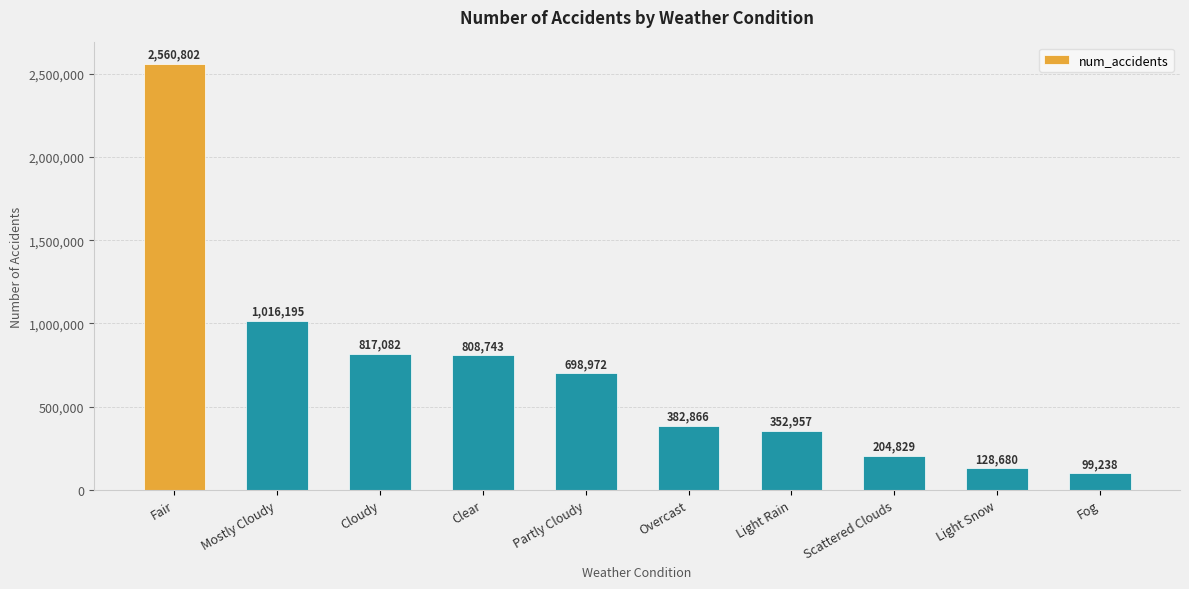

The value at Partly Cloudy is 437760. True or false?

False